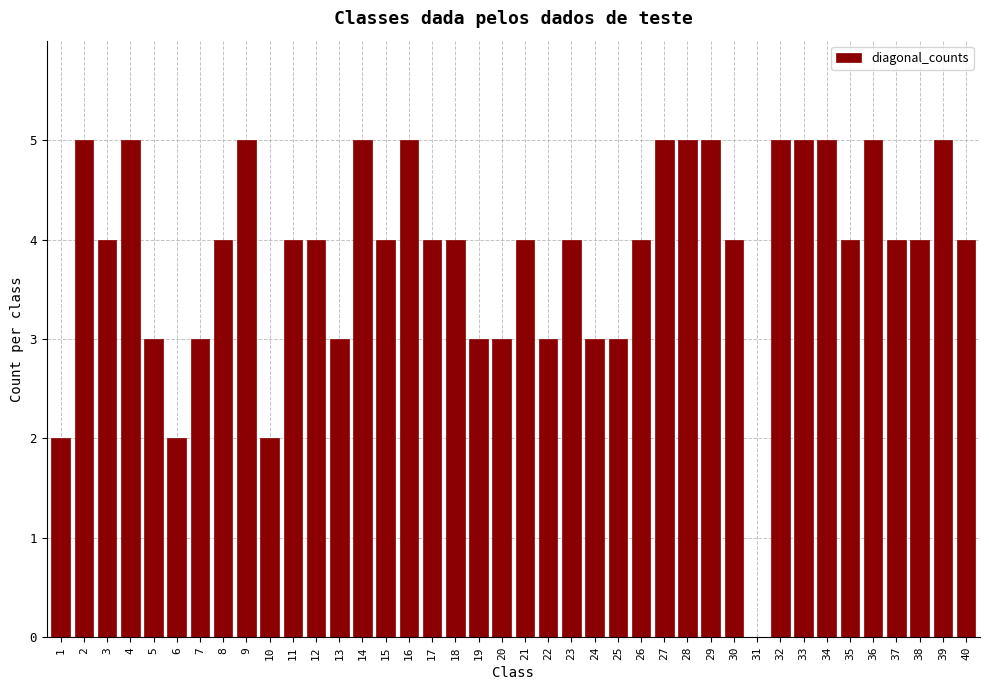

Read the value at 15.

4